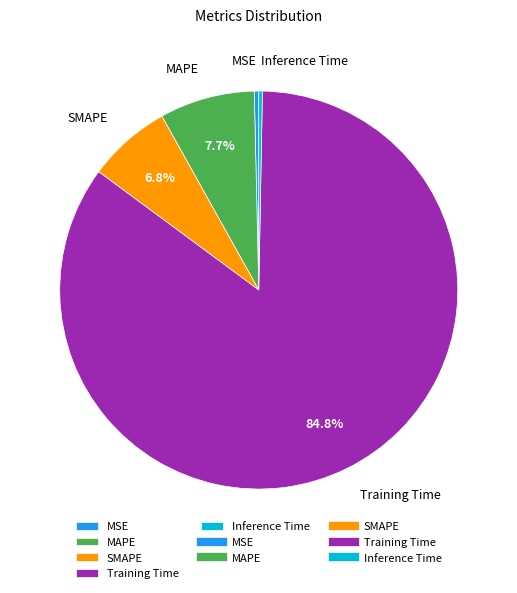

Combined, do Training Time and MAPE account for over 50%?

Yes